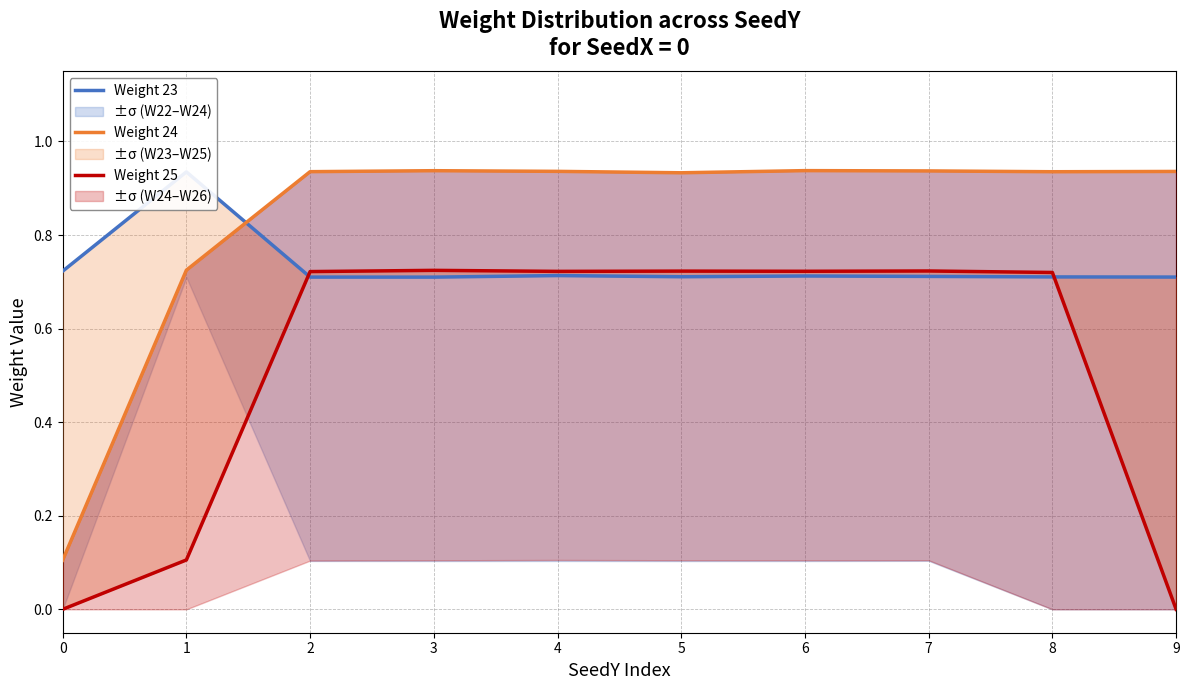

True or false: Weight 23 and Weight 24 intersect in this chart.

True